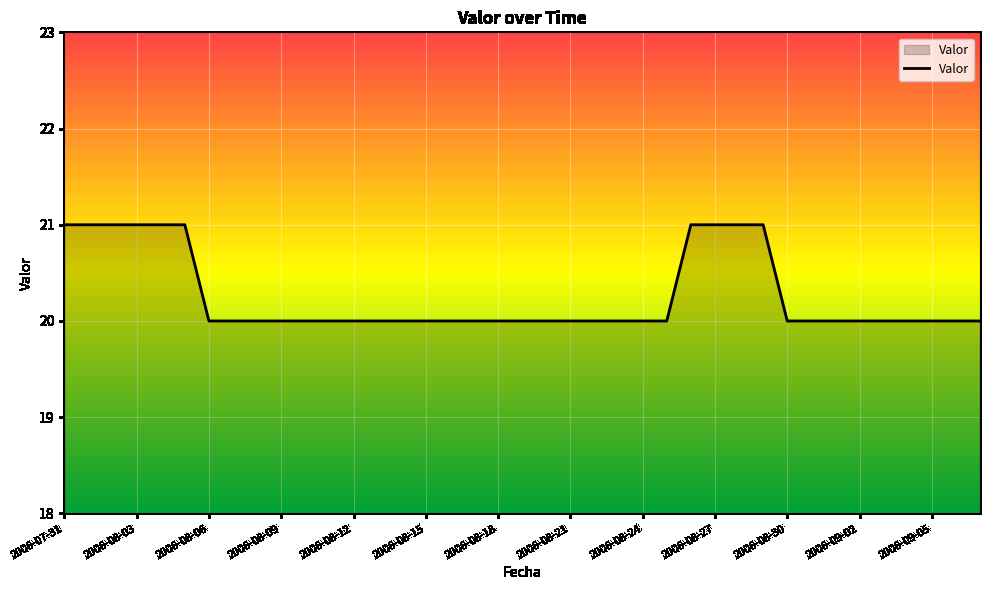

What is the smallest value displayed?

20